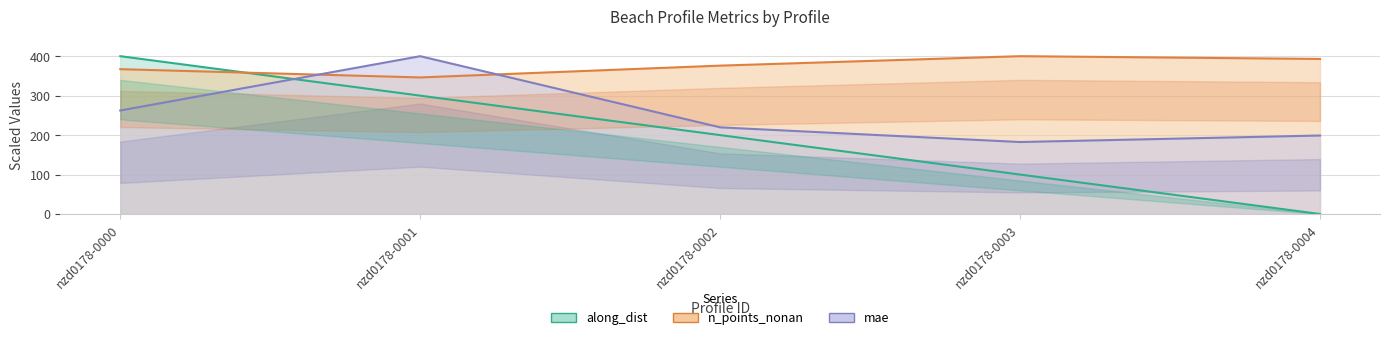

The value of mae at nzd0178-0000 is 432.0. True or false?

False